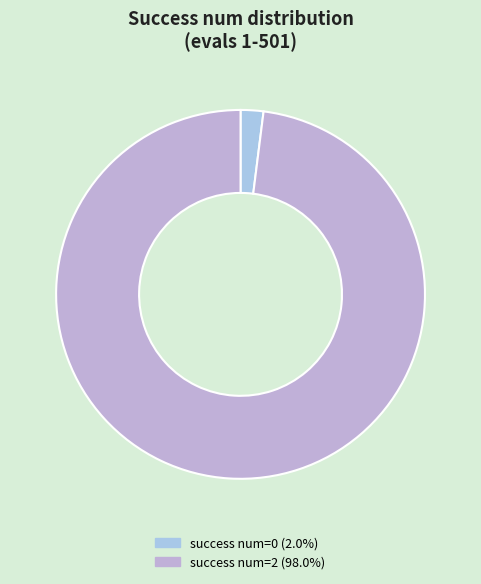

How many slices are in this pie chart?

2